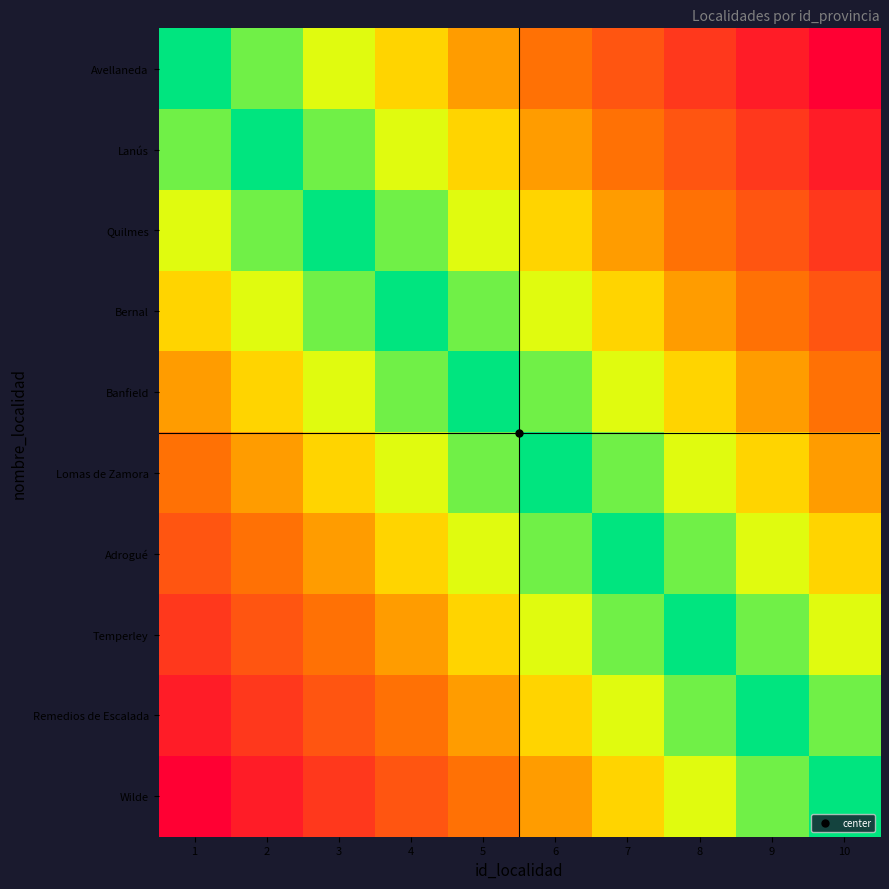

Which series has the largest total across all categories?

Avellaneda